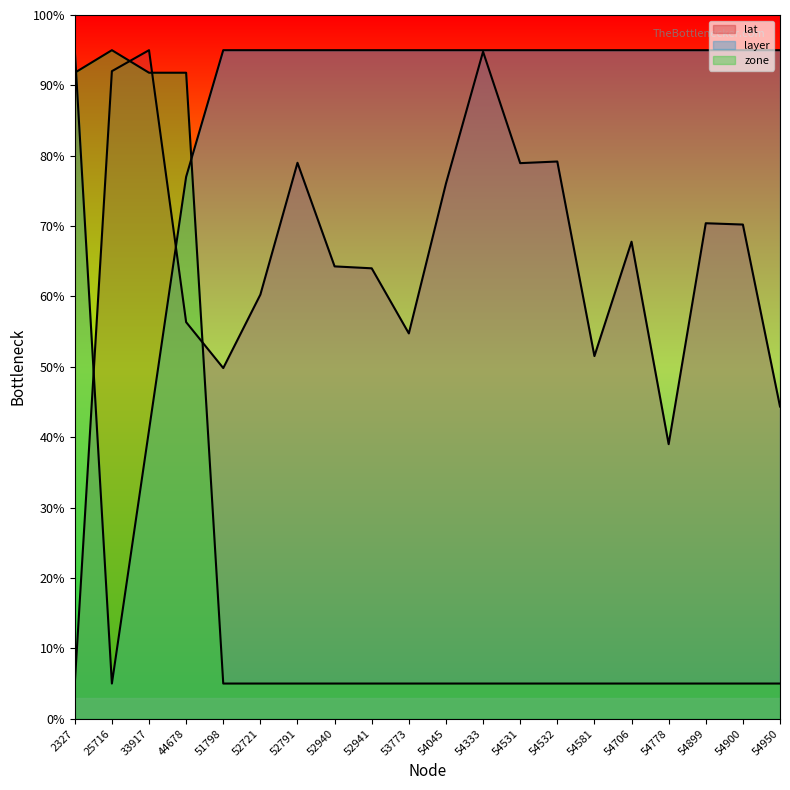

What is the sum of the lat values at 51798 and 54706?

1176.2